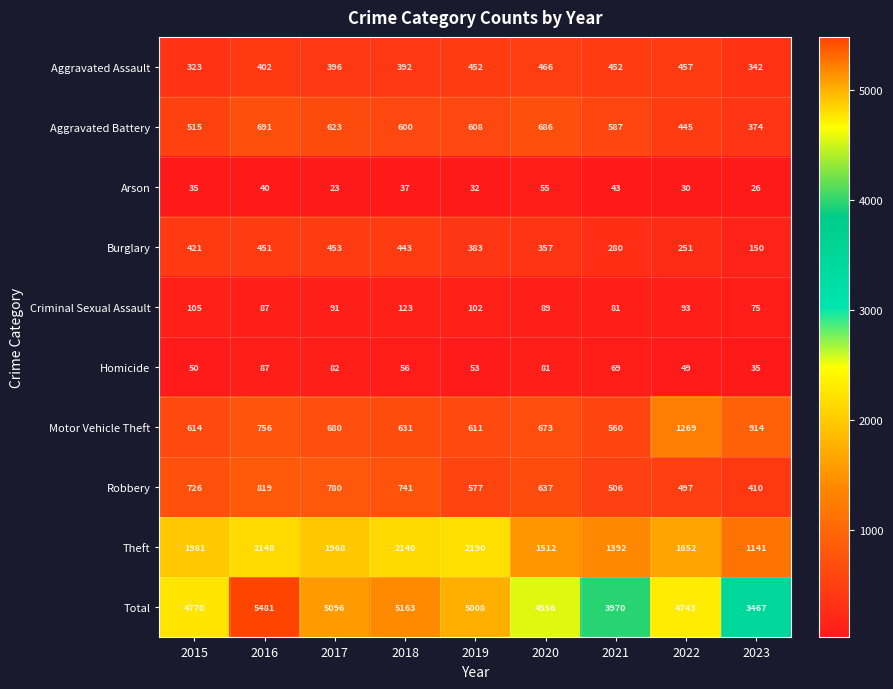

The Theft series shows 1968 at 2017. True or false?

True